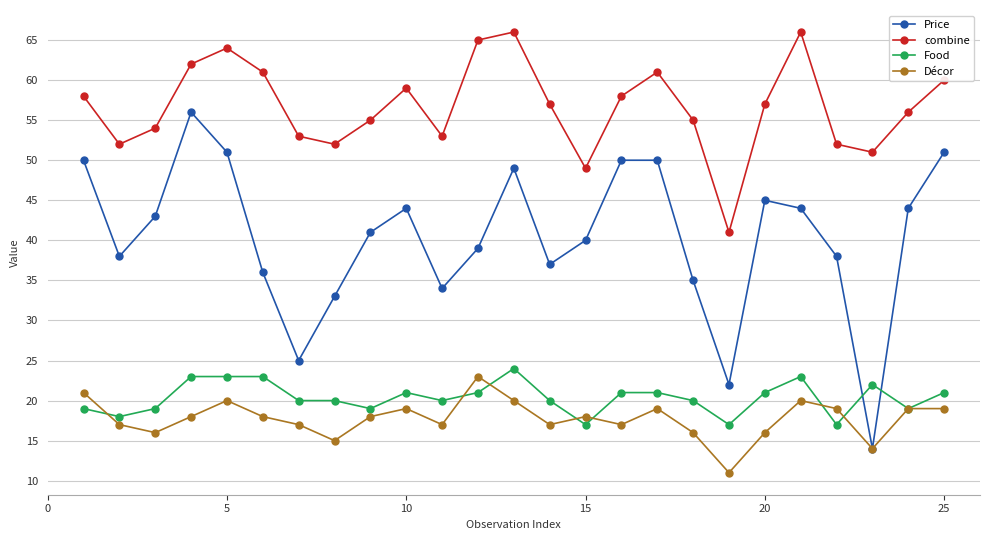

Which series has the widest spread of values?

Price